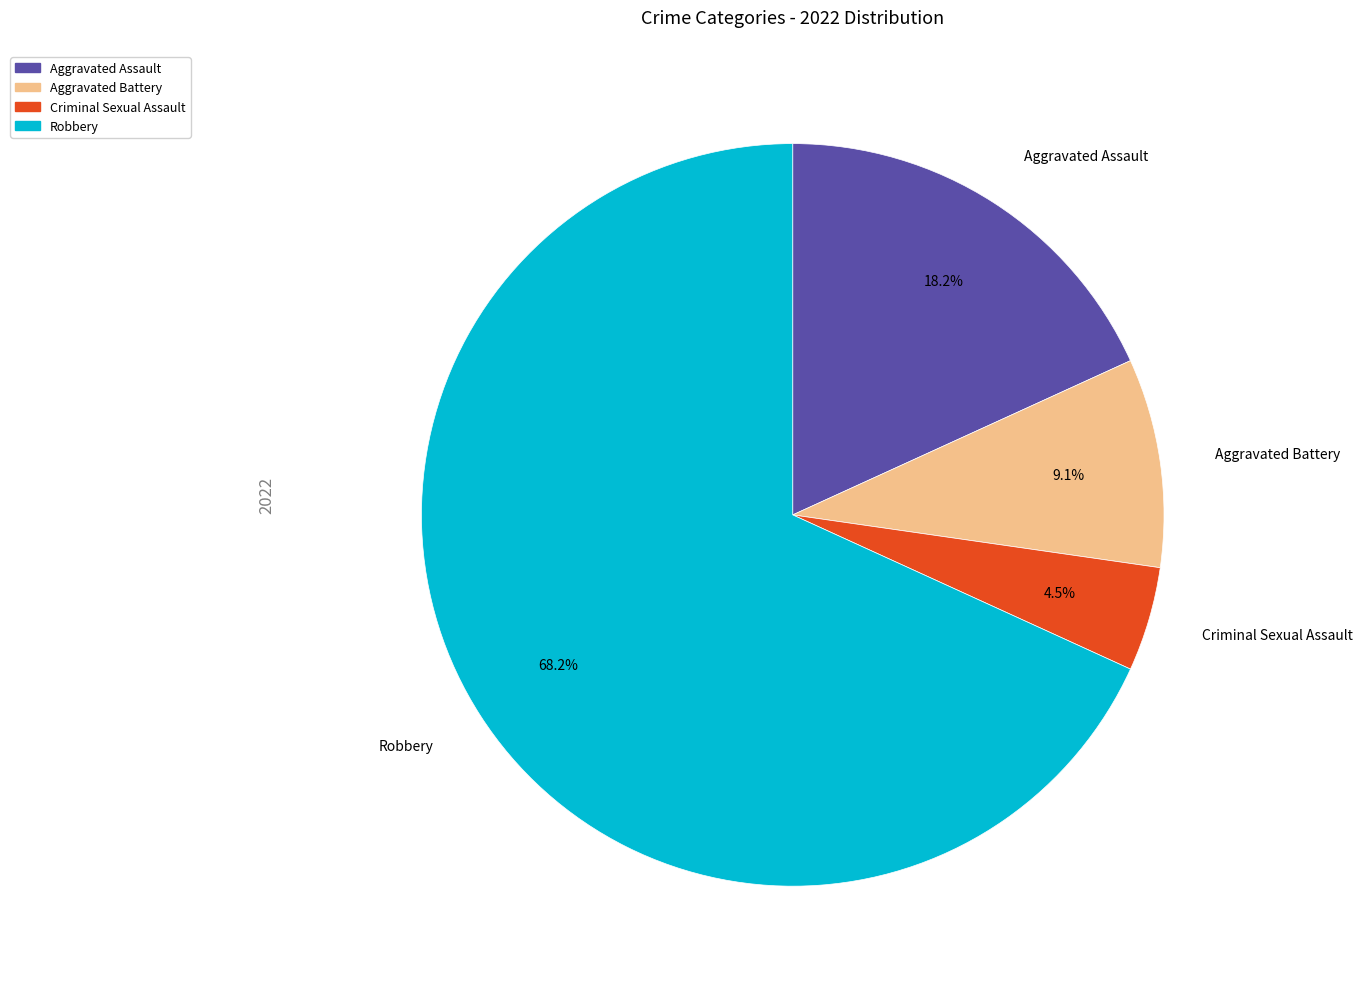

What percentage is the Aggravated Battery slice, to the nearest percent?

9%